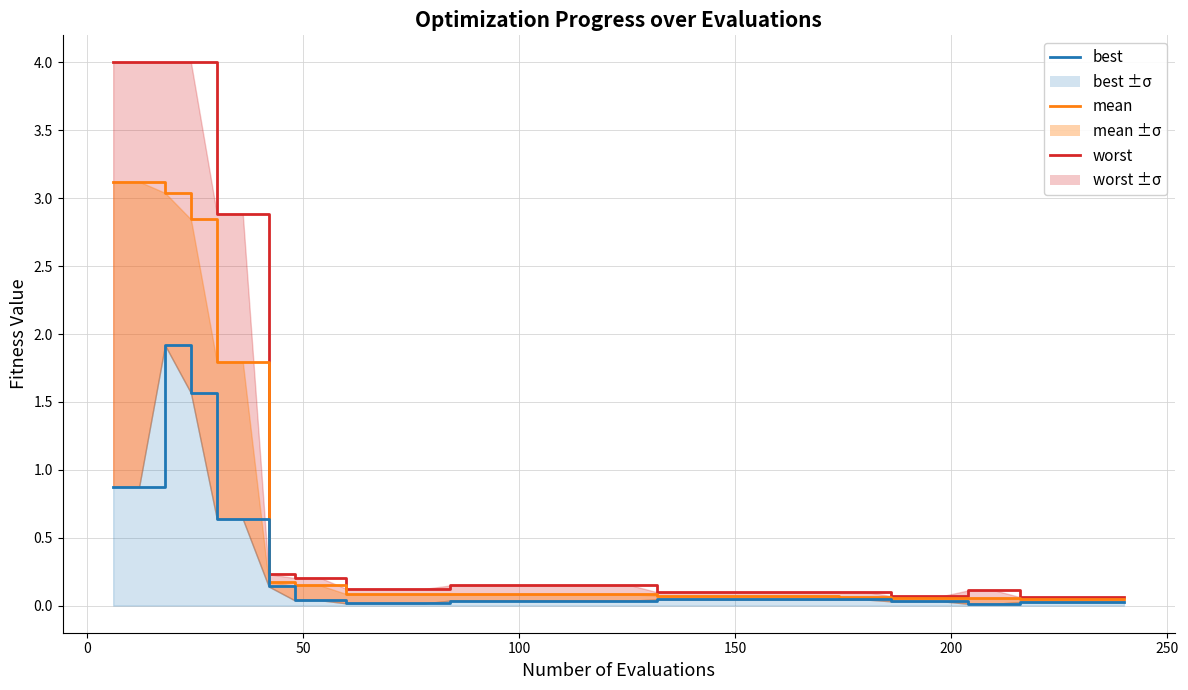

What is the highest value of the worst series?

4.0